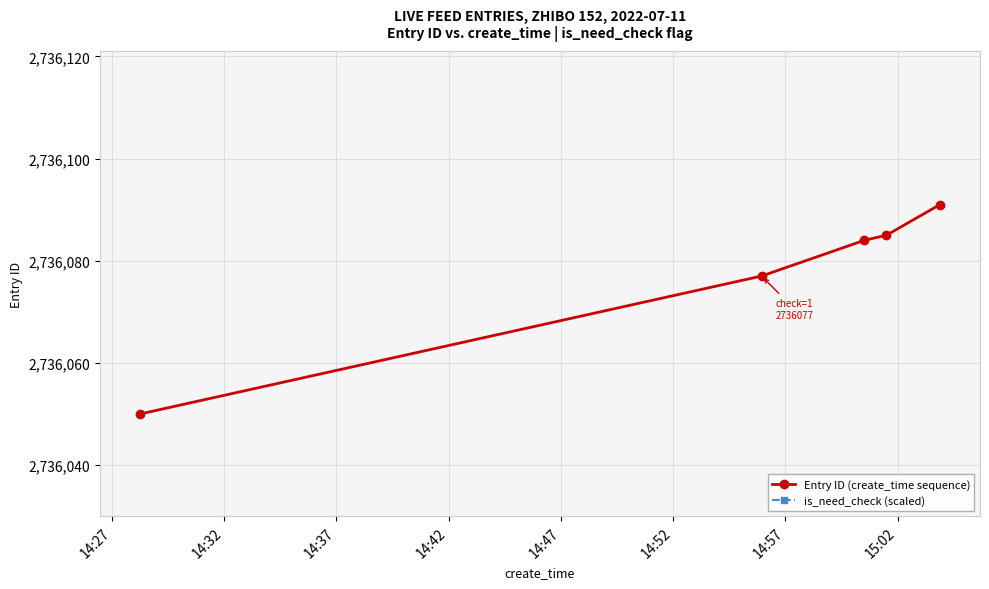

What is the maximum value for Entry ID (create_time sequence)?

2736091